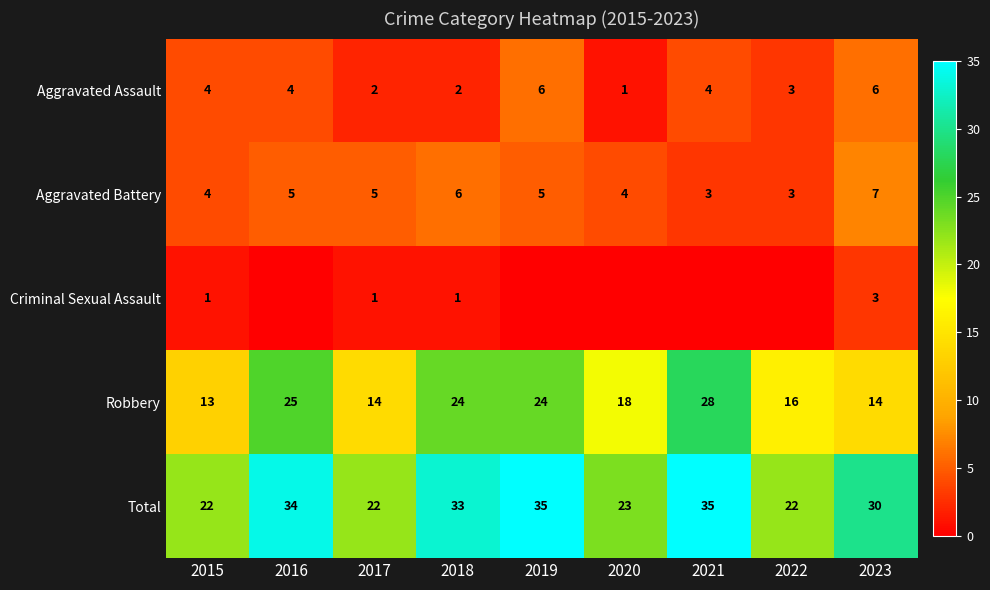

What is the spread (max minus min) of values at 2018?

32